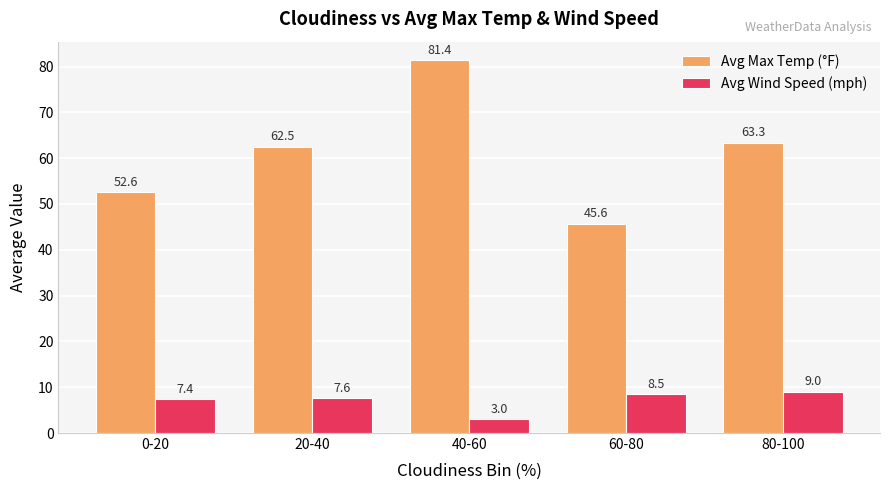

What is the difference between the highest and lowest values at 20-40?

54.9